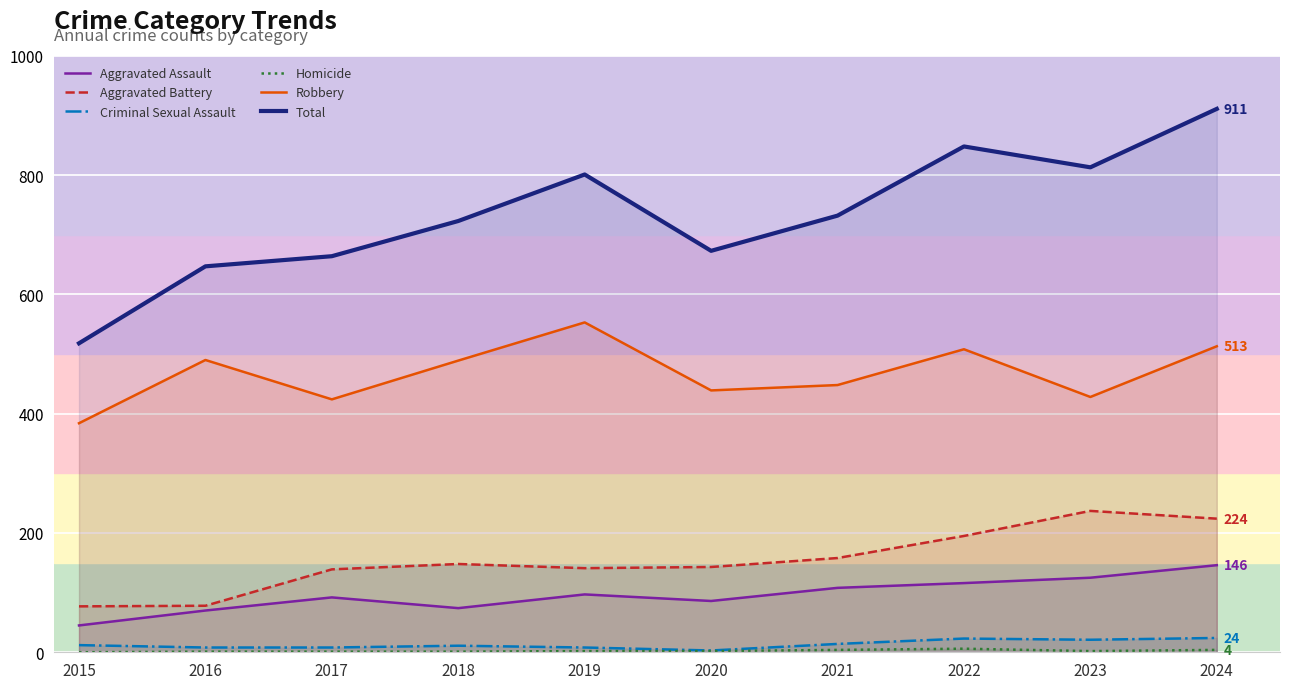

What is the maximum value for Criminal Sexual Assault?

24